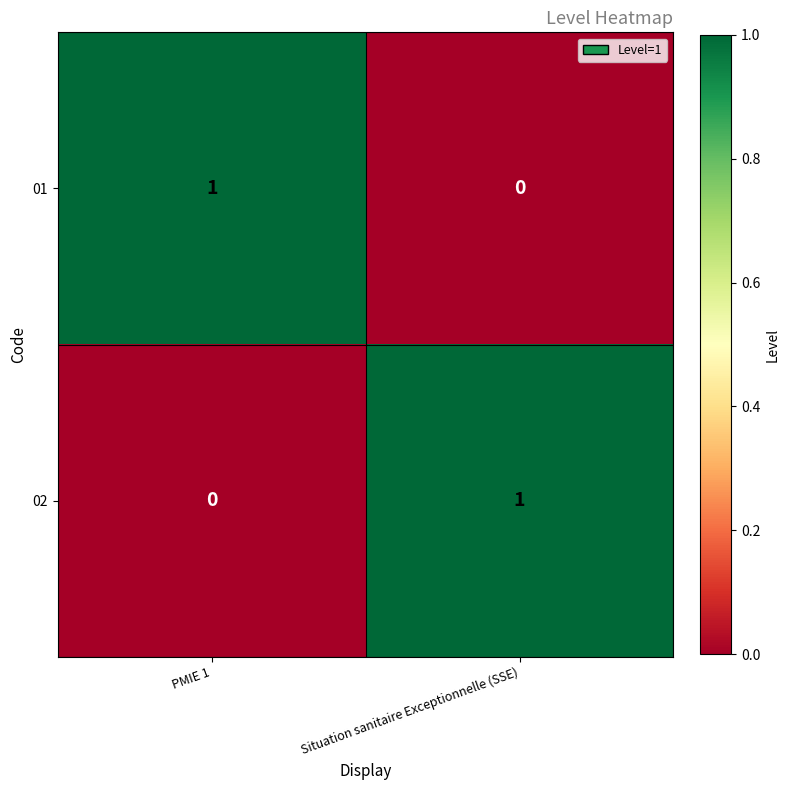

Rank the categories by 02 value from highest to lowest.

Situation sanitaire Exceptionnelle (SSE), PMIE 1